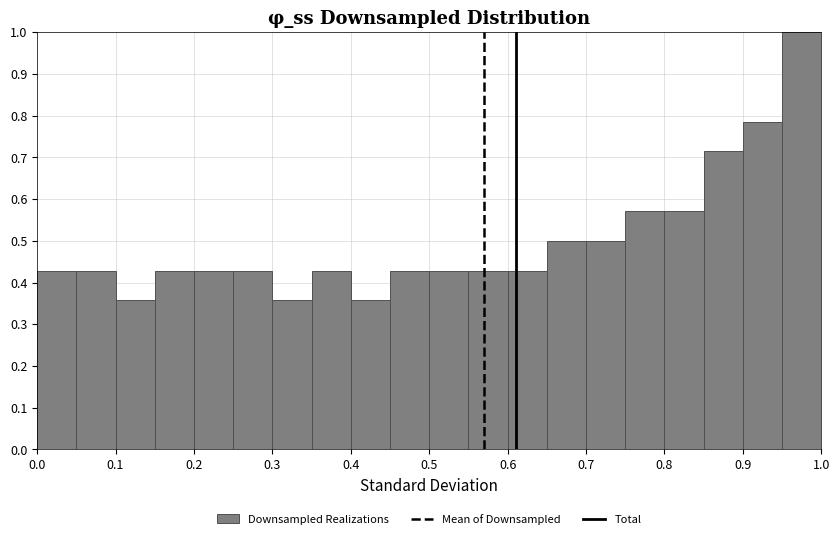

Reading left to right, list every bar in this chart as the range it spans on the x-axis followed by its height. The values are not printed on the chart, so give them approximately, as read against the axis.

0.00 to 0.05: 0.43
0.05 to 0.10: 0.43
0.10 to 0.15: 0.36
0.15 to 0.20: 0.43
0.20 to 0.25: 0.43
0.25 to 0.30: 0.43
0.30 to 0.35: 0.36
0.35 to 0.40: 0.43
0.40 to 0.45: 0.36
0.45 to 0.50: 0.43
0.50 to 0.55: 0.43
0.55 to 0.60: 0.43
0.60 to 0.65: 0.43
0.65 to 0.70: 0.50
0.70 to 0.75: 0.50
0.75 to 0.80: 0.57
0.80 to 0.85: 0.57
0.85 to 0.90: 0.71
0.90 to 0.95: 0.79
0.95 to 1.00: 1.00